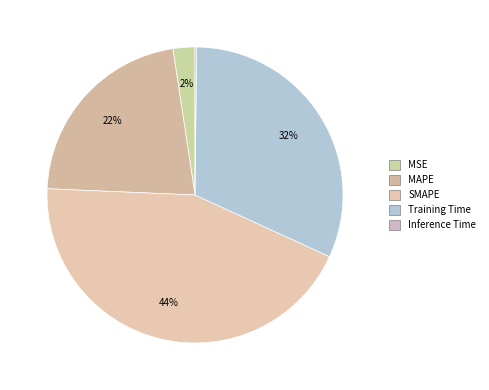

What percentage is the SMAPE slice, to the nearest percent?

44%